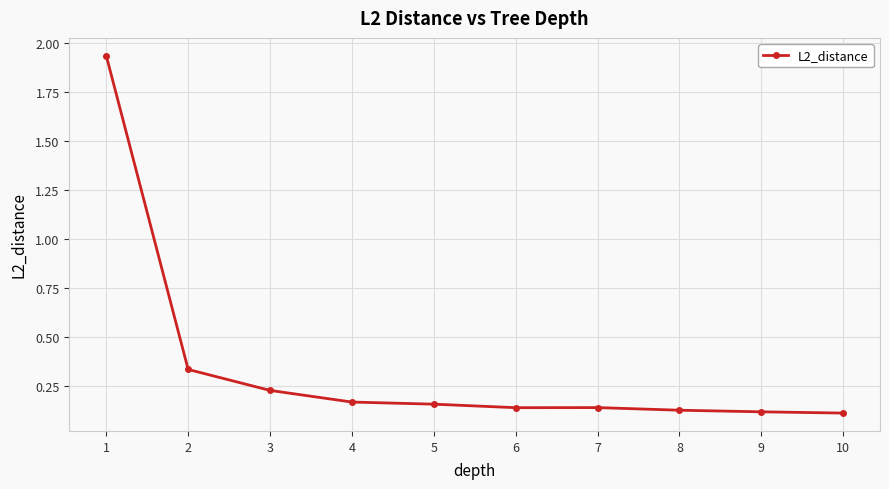

Which category has the highest value across all series?

1